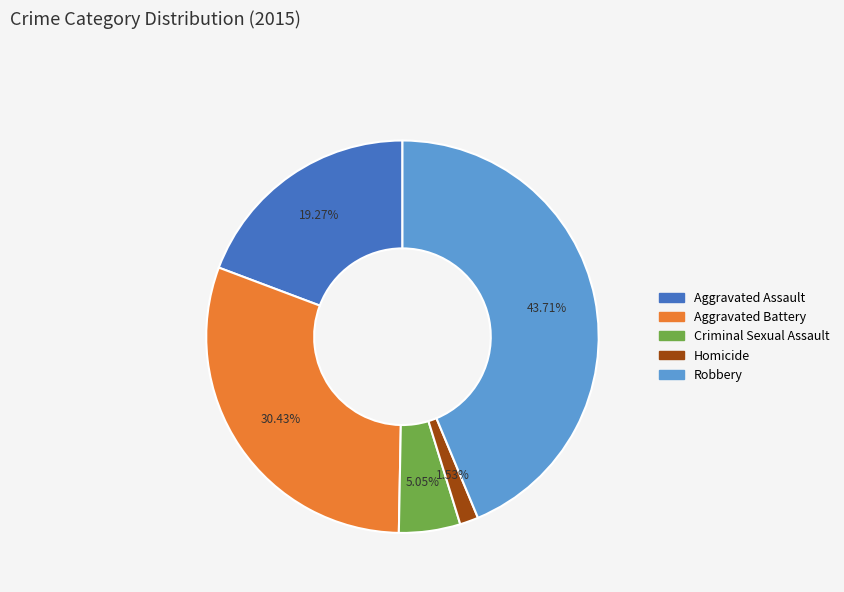

Is the sum of Aggravated Assault and Homicide greater than half?

No